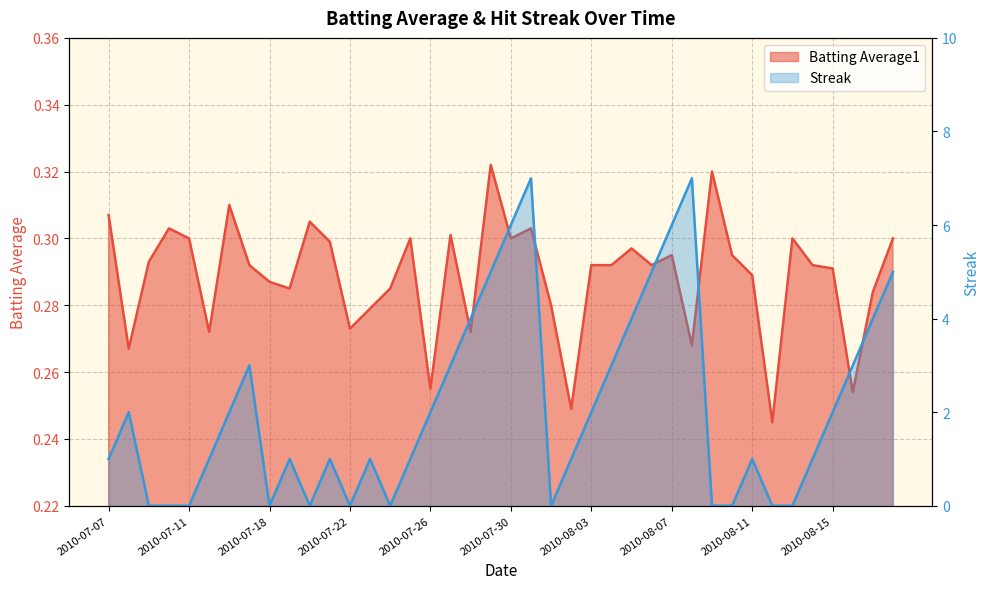

The value of Batting Average1 at 2010-07-30 is 0.4. True or false?

False